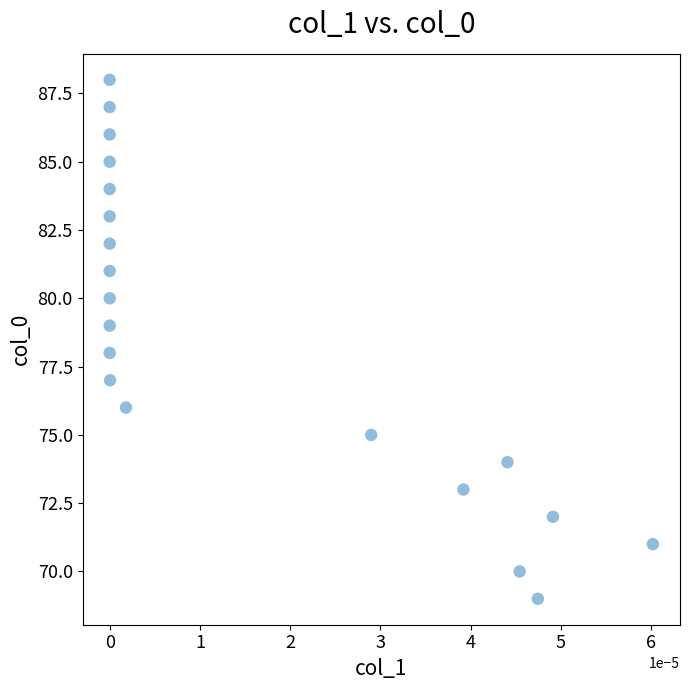

What is the range of Y values (max minus min)?

19